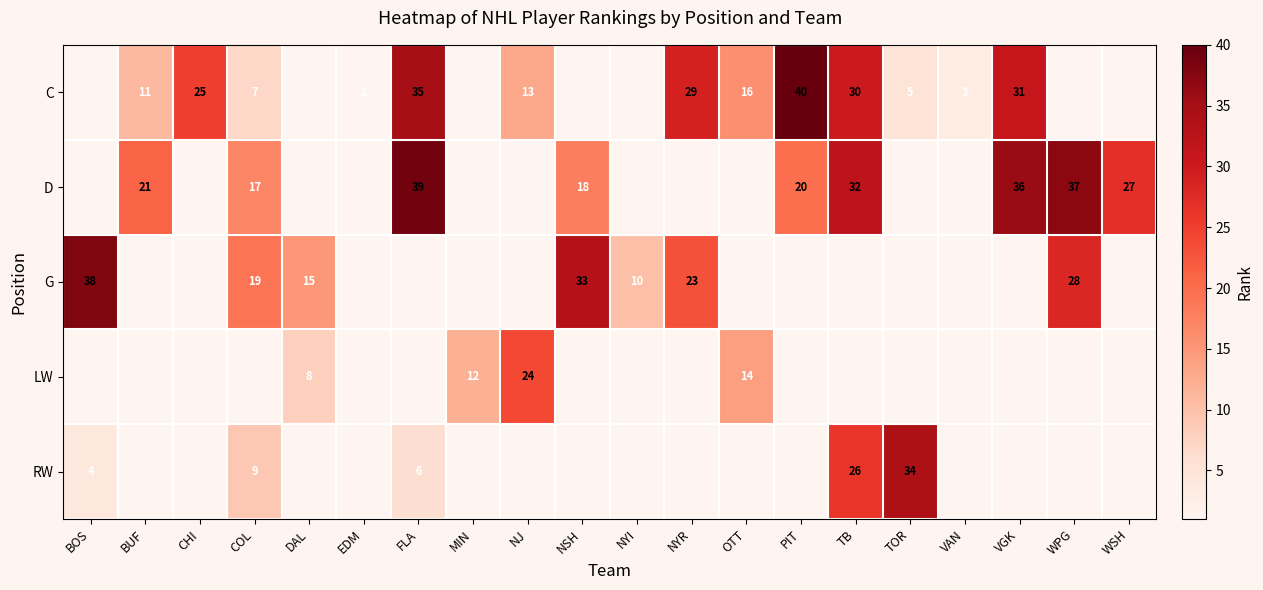

The value of C at FLA is 35. True or false?

True